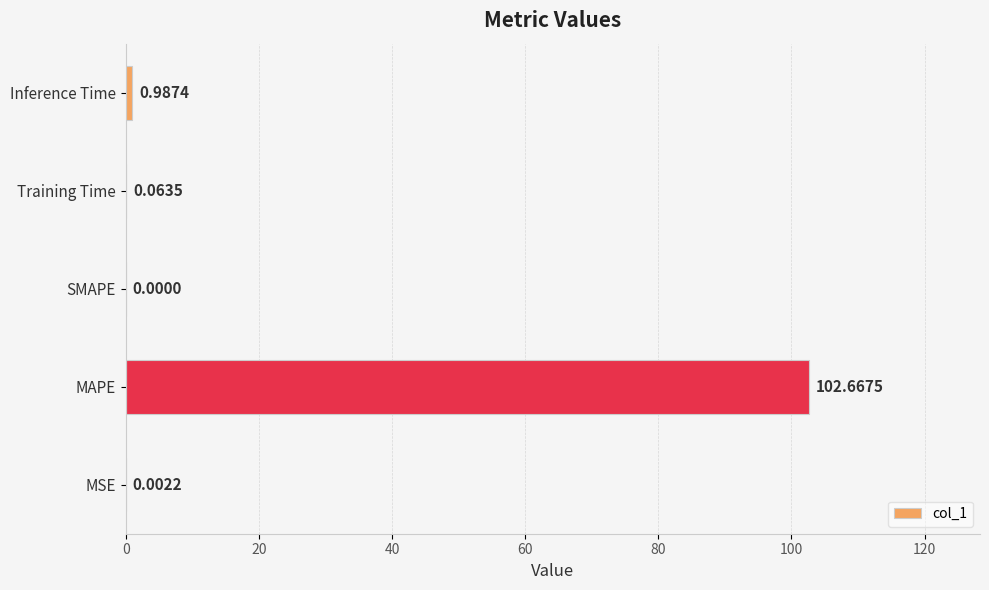

Which category has the highest value across all series?

MAPE